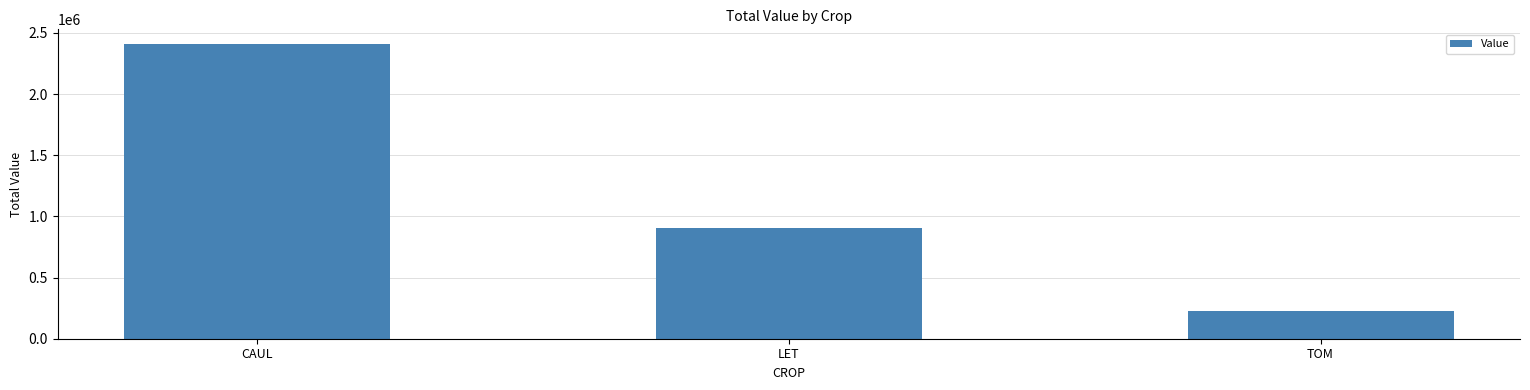

Approximately how many times larger is the value at TOM compared to CAUL?

0.1